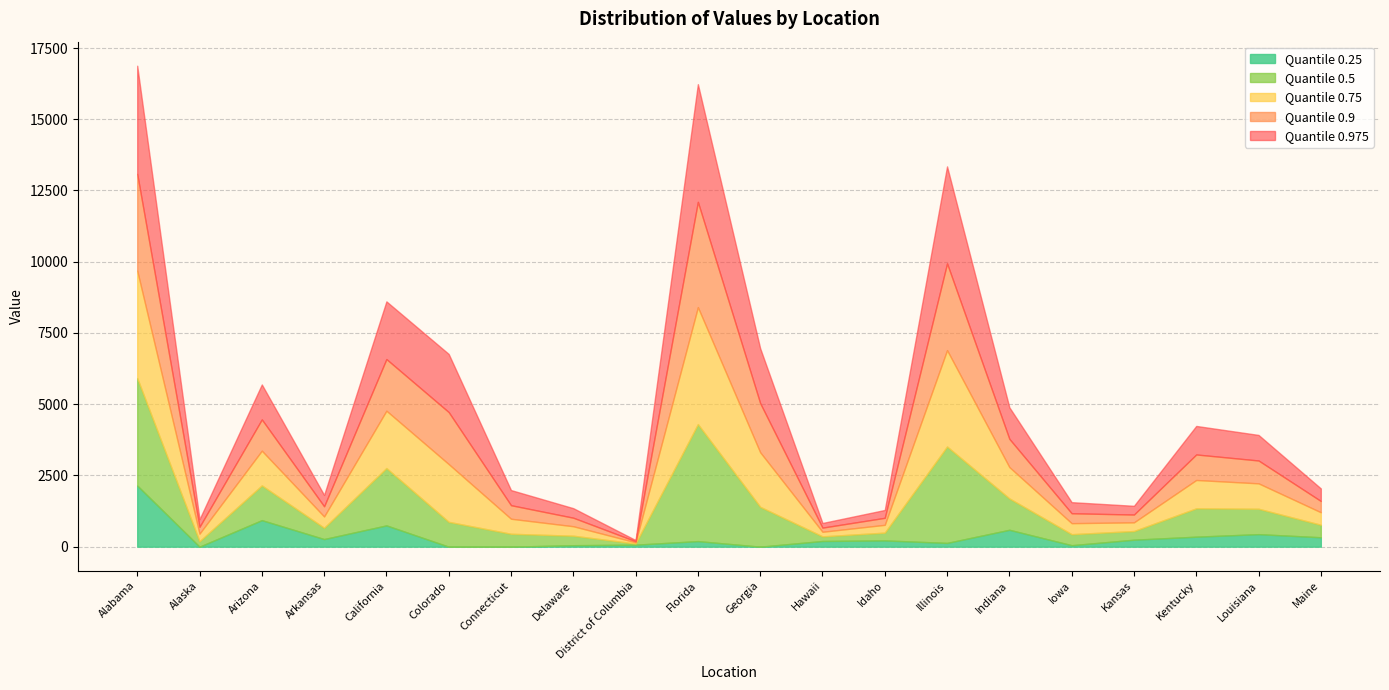

What is the highest value of the 0.25 series?

2146.6